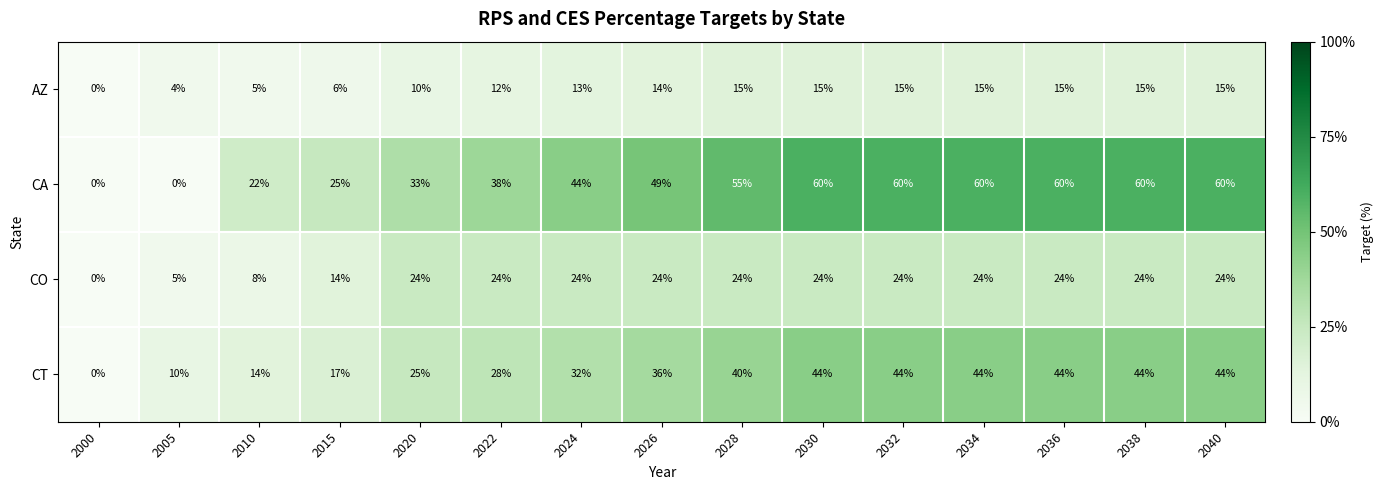

How many data points does each series have?

15